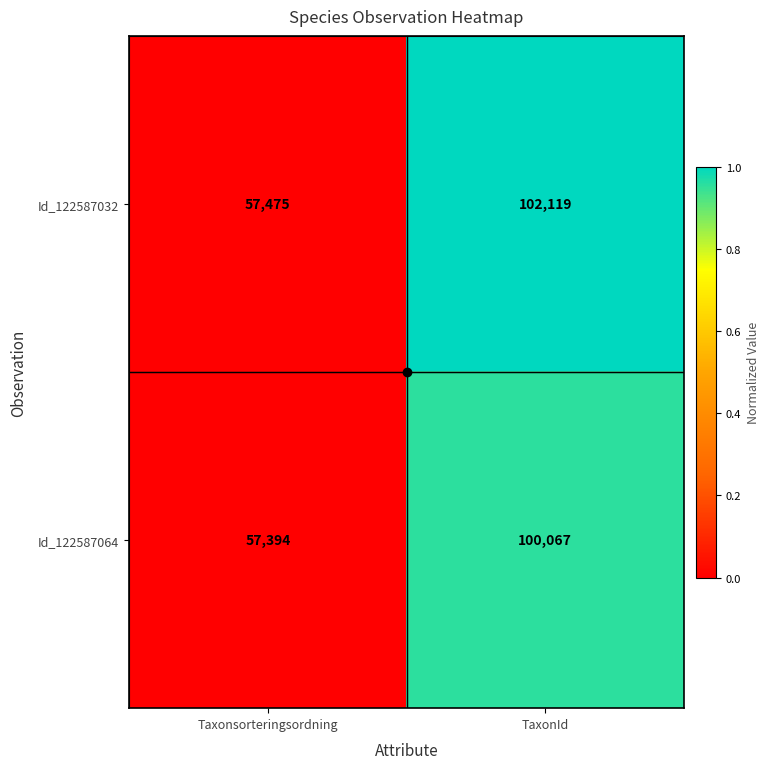

What is the difference between the maximum and minimum values in the Id_122587064 series?

42673